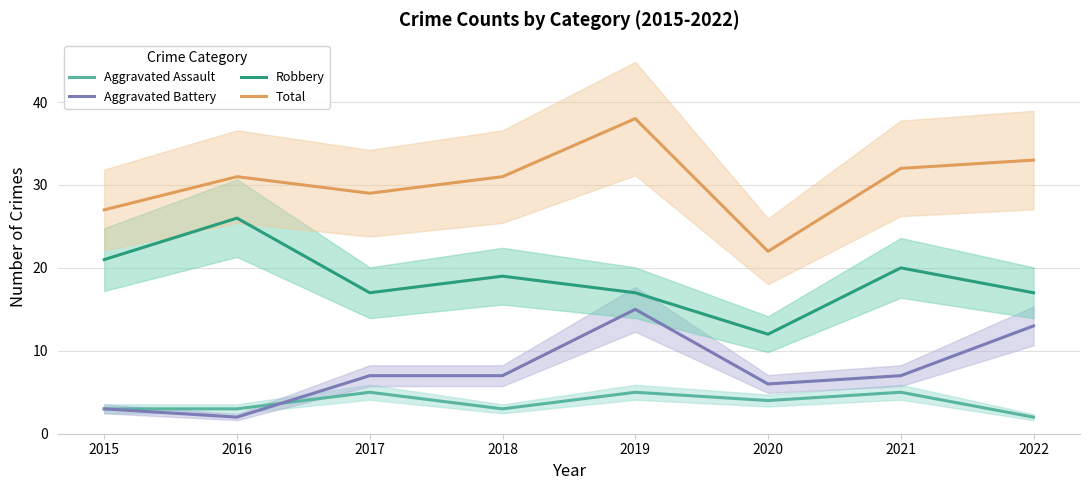

What is the difference between the highest and lowest values at 2016?

29